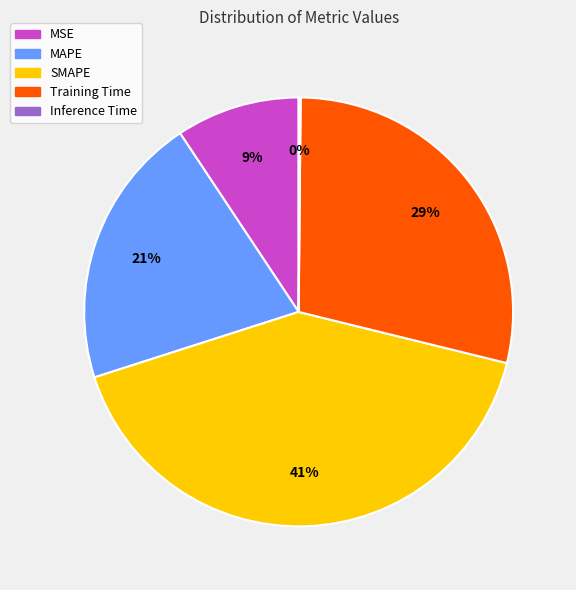

To the nearest percent, what is the average slice percentage?

20%